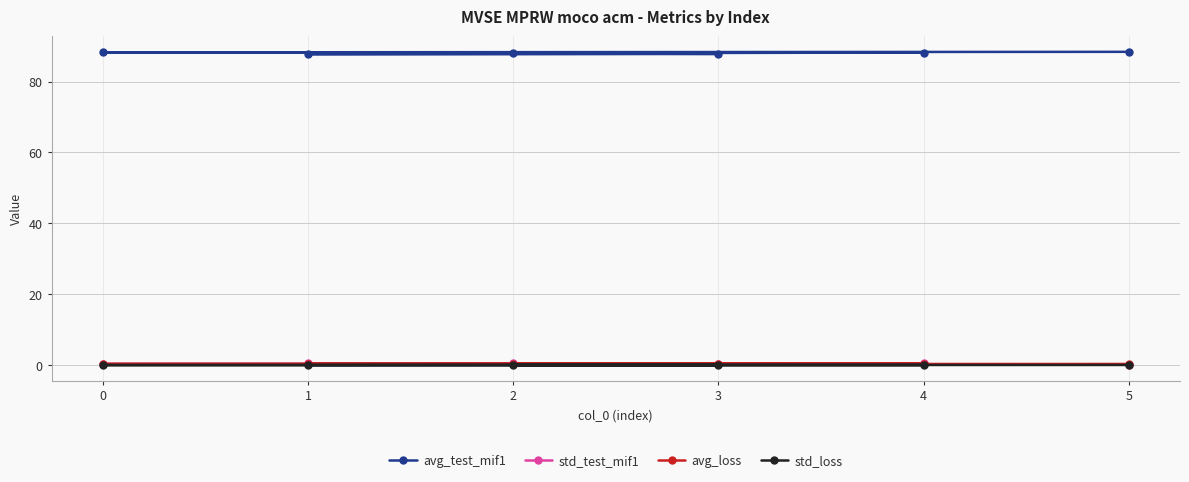

Reading left to right, list all the values displayed in this chart.

avg_test_mif1: 5=88.4	0=88.2	4=88.2	2=88.0	3=87.8	1=87.6
std_test_mif1: 5=0.2	0=0.3	4=0.5	2=0.5	3=0.4	1=0.5
avg_loss: 5=0.3	0=0.3	4=0.3	2=0.3	3=0.3	1=0.3
std_loss: 5=0.0	0=0.0	4=0.0	2=0.0	3=0.1	1=0.0